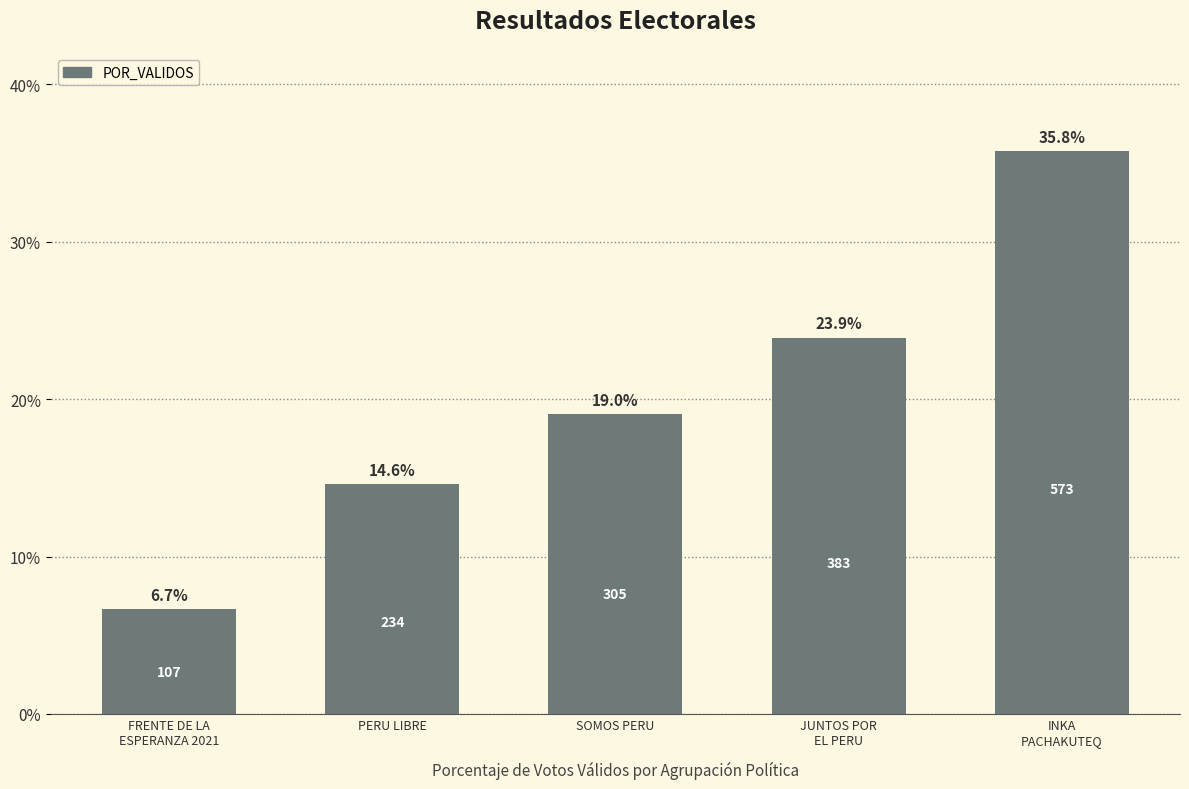

Rank the categories by value from lowest to highest.

FRENTE DE LA
ESPERANZA 2021, PERU LIBRE, SOMOS PERU, JUNTOS POR
EL PERU, INKA
PACHAKUTEQ